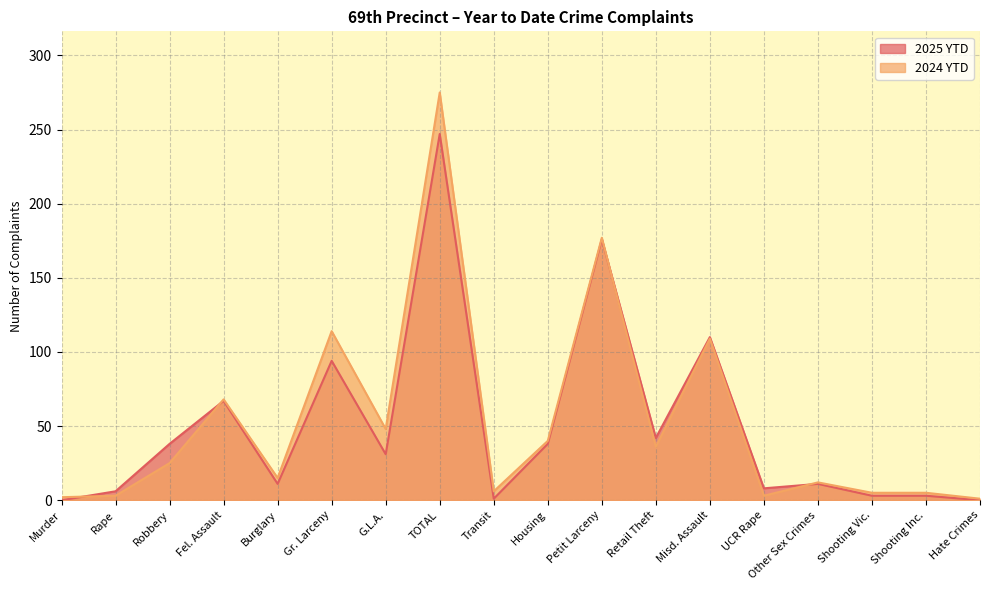

Reading right to left, what are all the values shown in this chart?

2025 YTD: Hate Crimes=0	Shooting Inc.=3	Shooting Vic.=3	Other Sex Crimes=11	UCR Rape=8	Misd. Assault=110	Retail Theft=42	Petit Larceny=176	Housing=38	Transit=1	TOTAL=247	G.L.A.=31	Gr. Larceny=94	Burglary=11	Fel. Assault=67	Robbery=38	Rape=6	Murder=0
2024 YTD: Hate Crimes=1	Shooting Inc.=5	Shooting Vic.=5	Other Sex Crimes=12	UCR Rape=3	Misd. Assault=109	Retail Theft=36	Petit Larceny=177	Housing=40	Transit=6	TOTAL=275	G.L.A.=48	Gr. Larceny=114	Burglary=15	Fel. Assault=68	Robbery=25	Rape=3	Murder=2